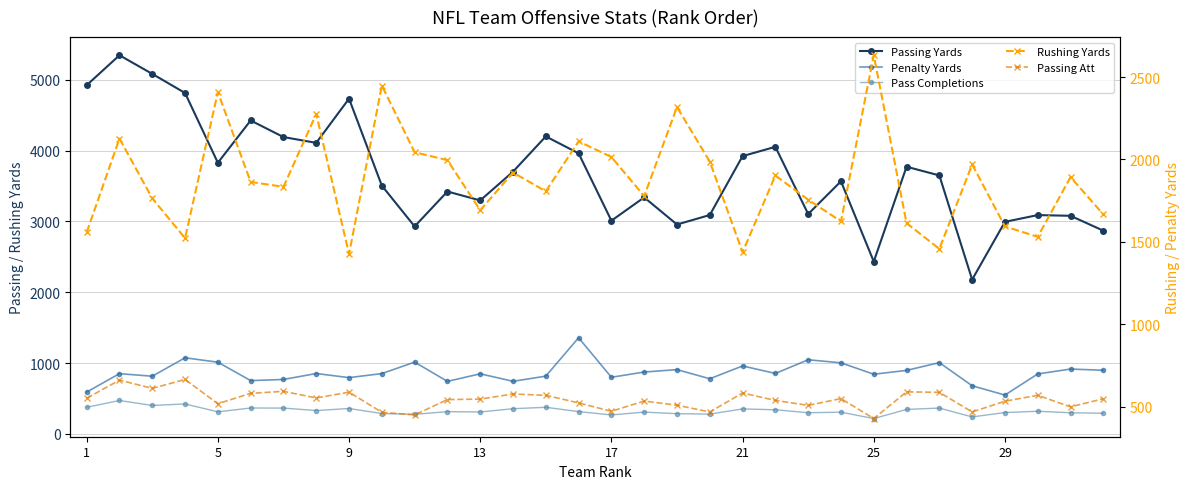

True or false: Pass Completions and Passing Yards intersect in this chart.

False